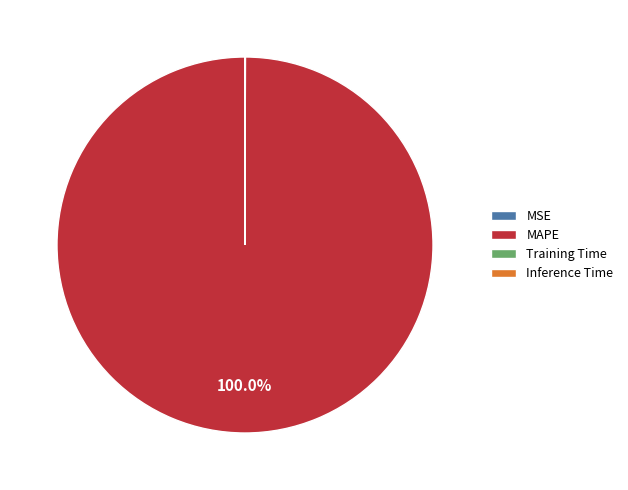

Which category has the biggest portion of the pie?

MAPE